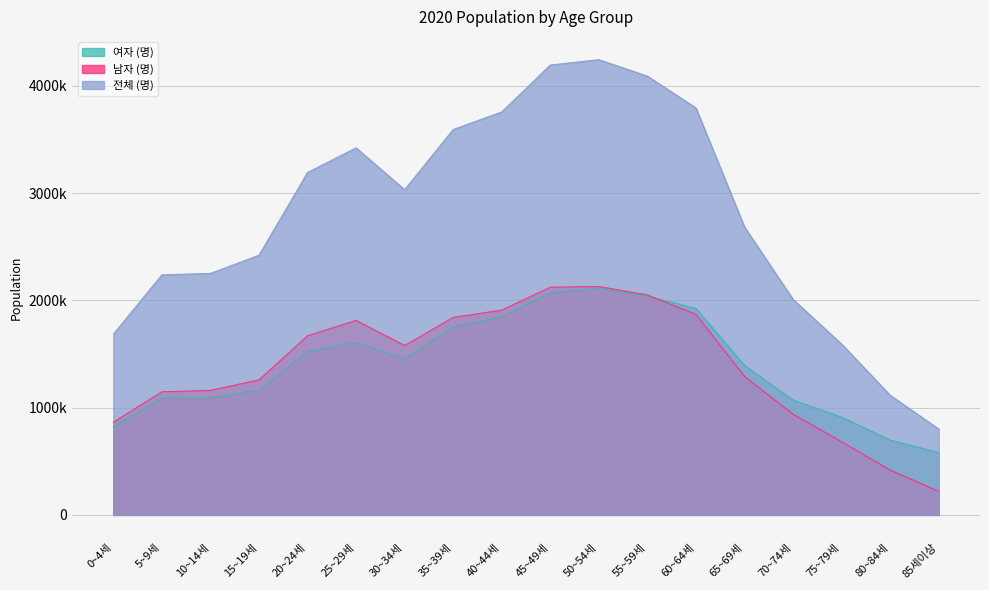

What is the minimum value for 남자 (명)?

219851